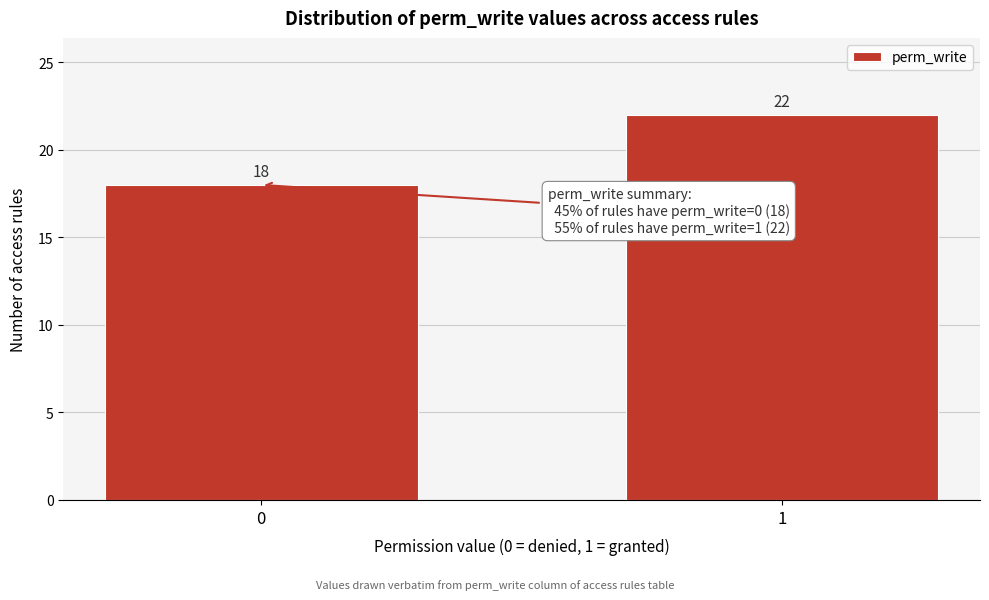

Reading left to right, extract all data points from this chart.

0=18	1=22